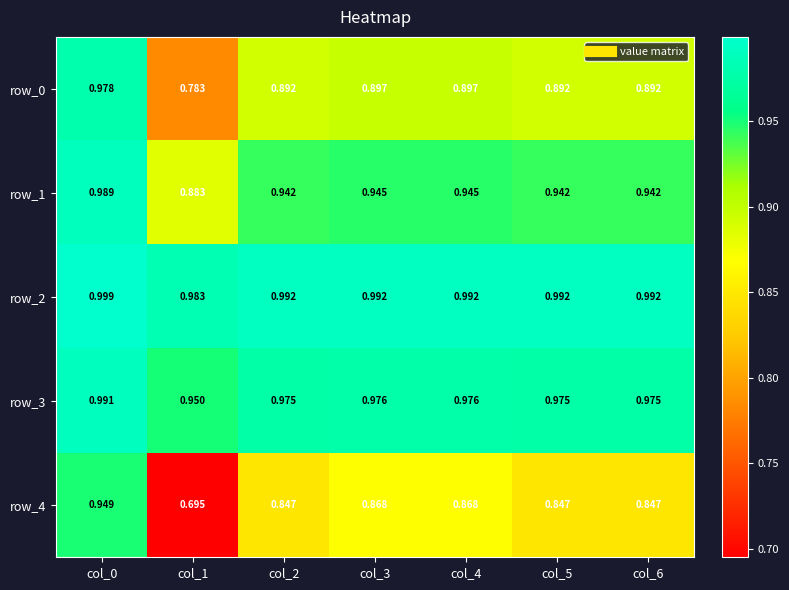

Rank the series at col_3 from highest to lowest value.

row_2, row_3, row_1, row_0, row_4